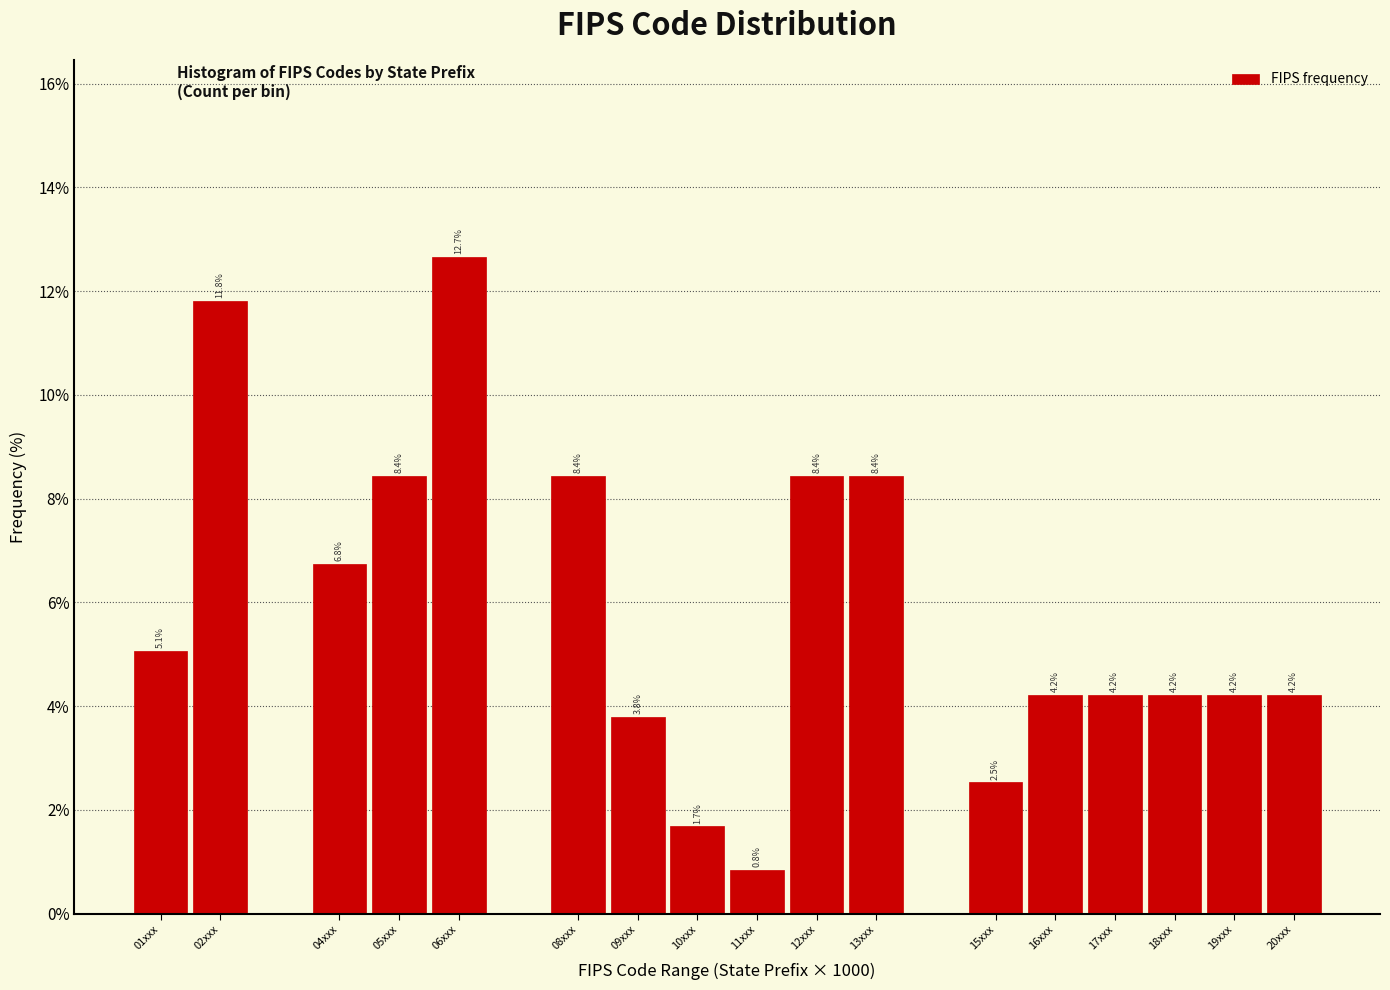

Reading left to right, what are all the values shown in this chart?

01xxx=5.1	02xxx=11.8	04xxx=6.8	05xxx=8.4	06xxx=12.7	08xxx=8.4	09xxx=3.8	10xxx=1.7	11xxx=0.8	12xxx=8.4	13xxx=8.4	15xxx=2.5	16xxx=4.2	17xxx=4.2	18xxx=4.2	19xxx=4.2	20xxx=4.2